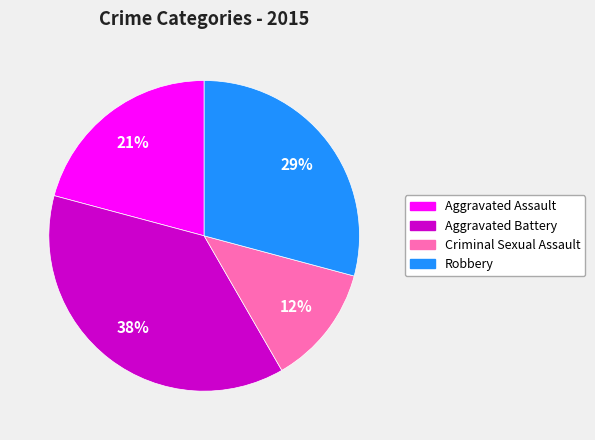

How many segments does this pie chart have?

4